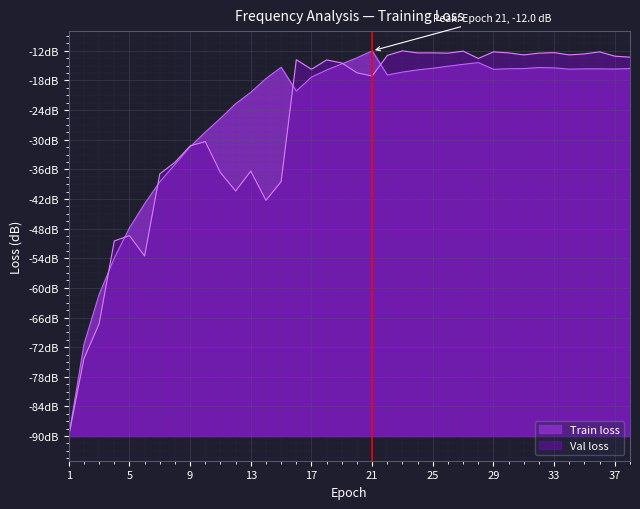

Rank the series at 30 from highest to lowest value.

Val loss, Train loss